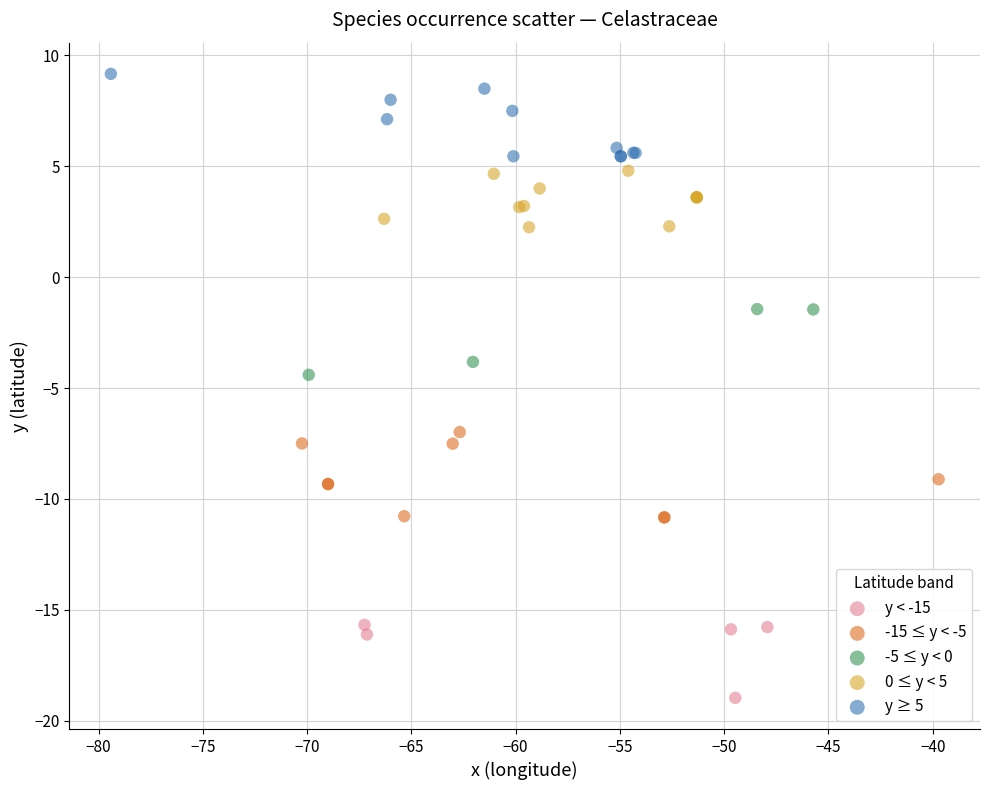

Which series contains the highest Y value?

y ≥ 5